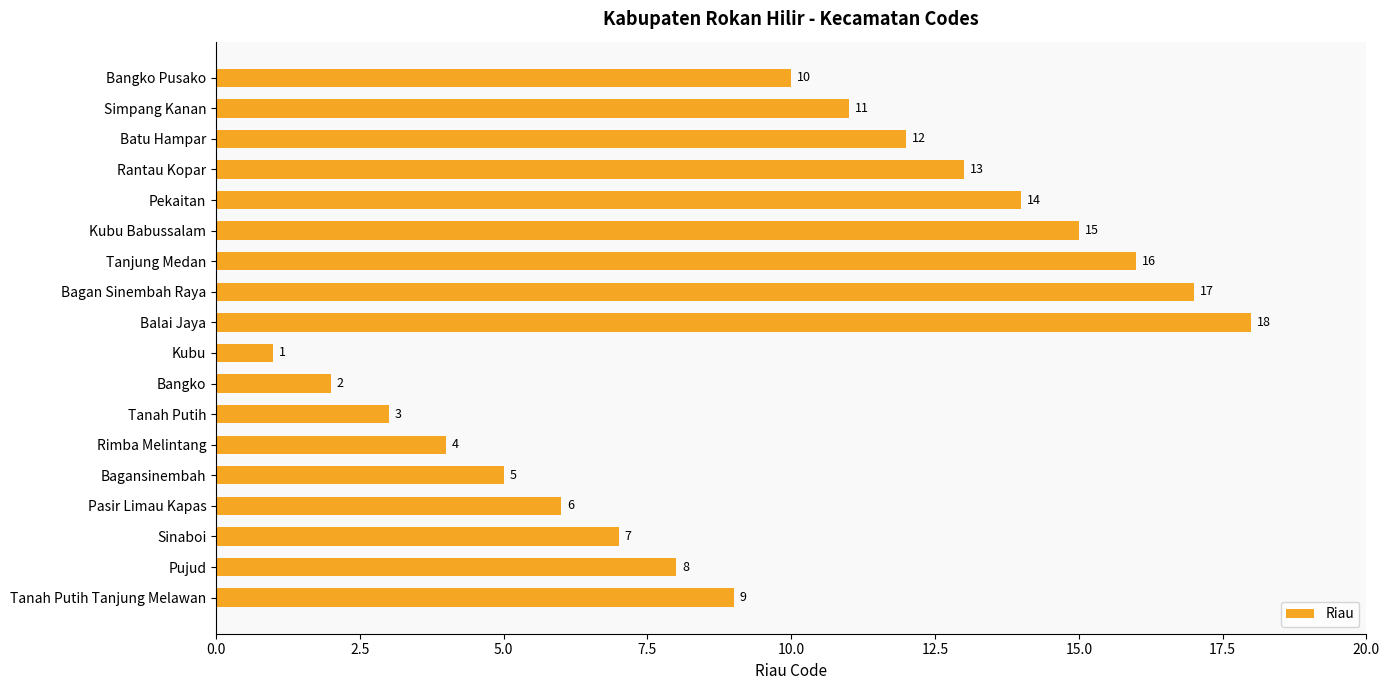

Reading top to bottom, what are all the values shown in this chart?

10	11	12	13	14	15	16	17	18	1	2	3	4	5	6	7	8	9